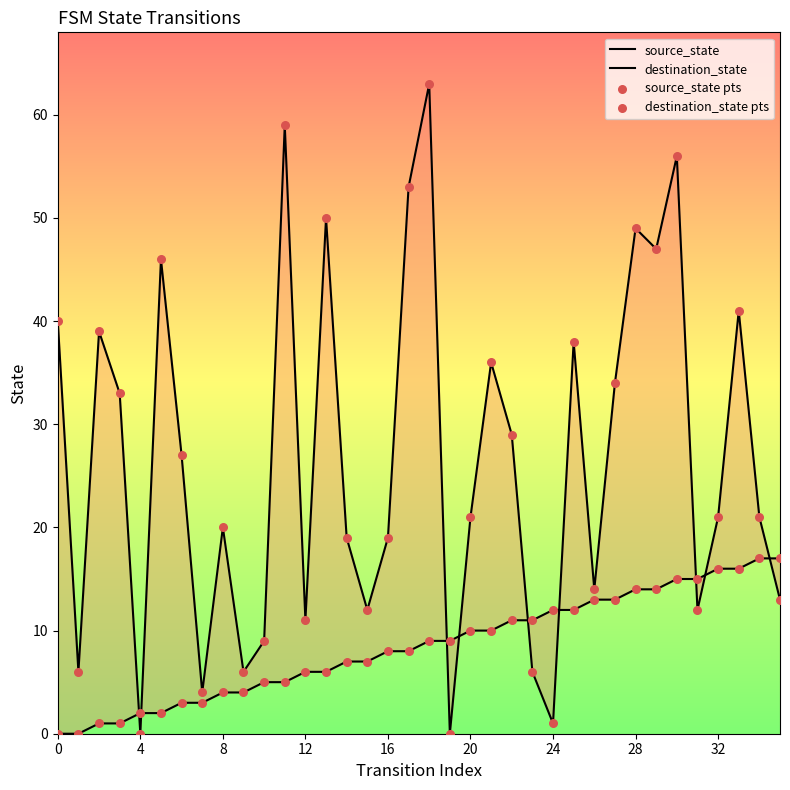

At which category is the sum across all series the highest?

18